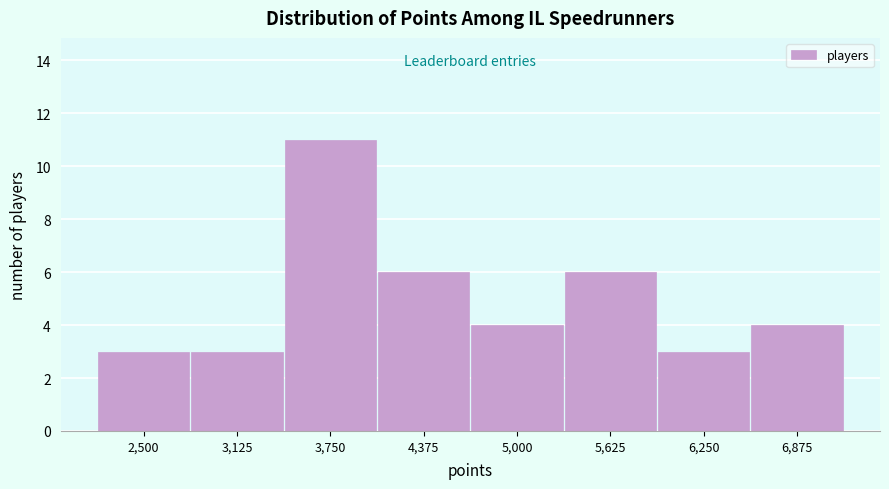

Reading left to right, transcribe all the data shown in this chart.

2,500=3	3,125=3	3,750=11	4,375=6	5,000=4	5,625=6	6,250=3	6,875=4